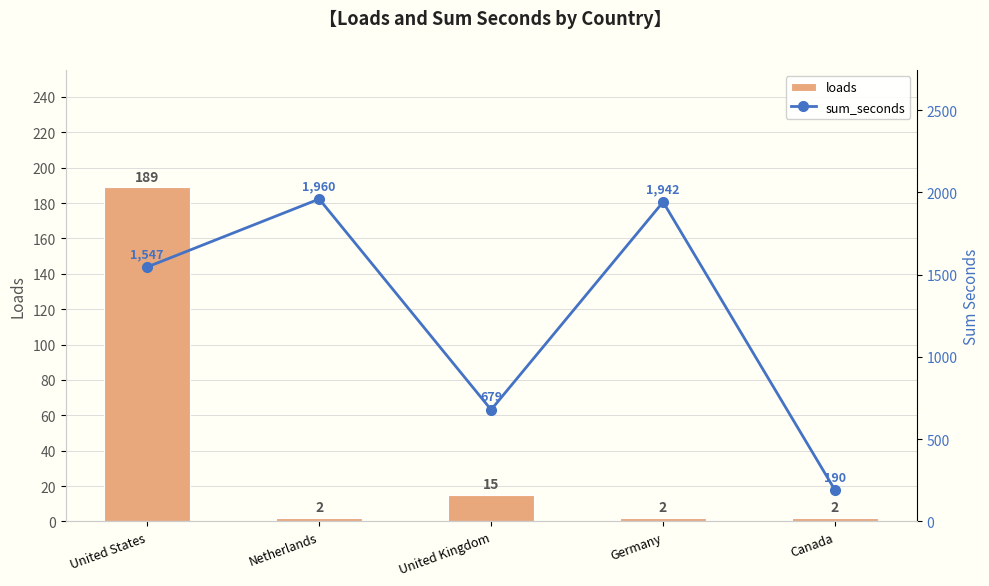

What is the total value across all series at Netherlands?

1962